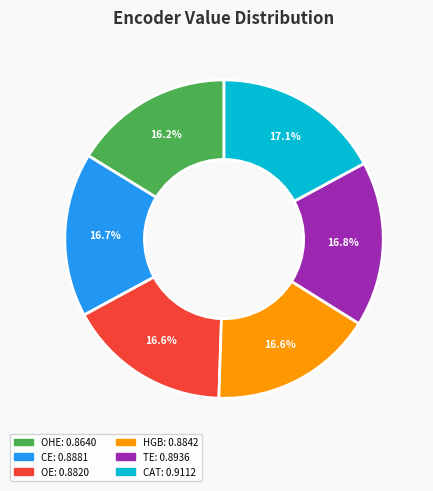

Does HGB represent more than half of the total?

No